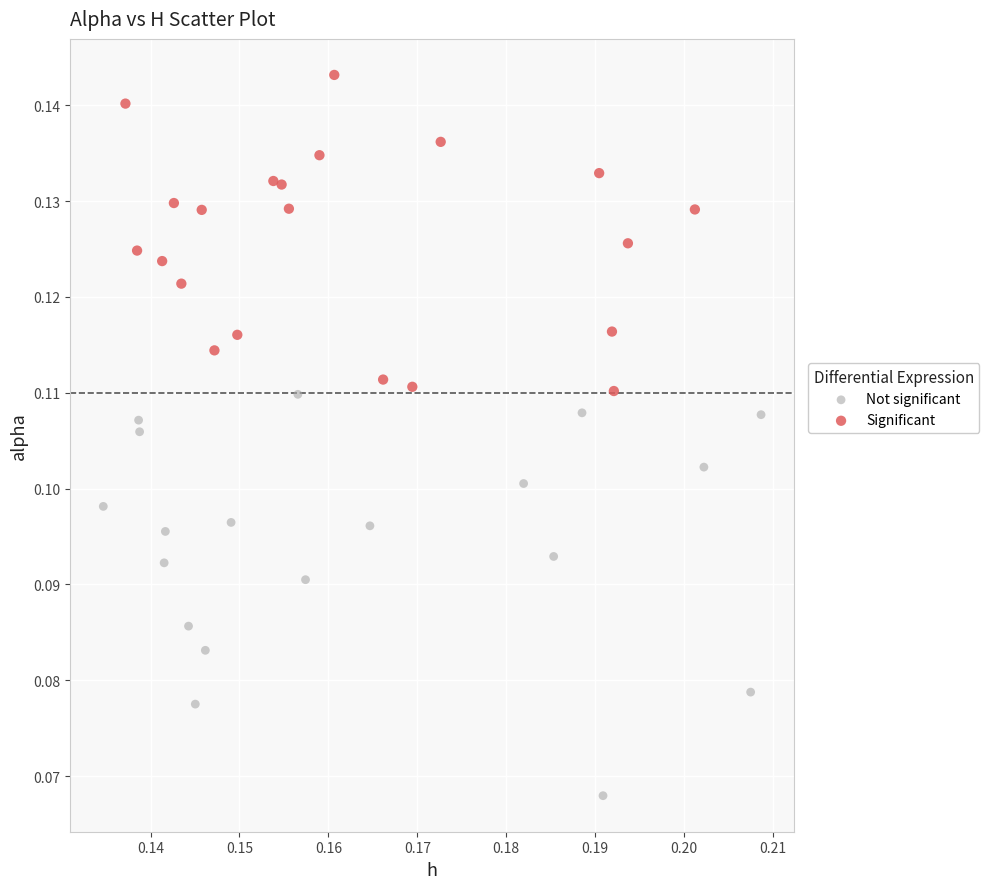

Which series reaches the maximum Y coordinate?

Significant